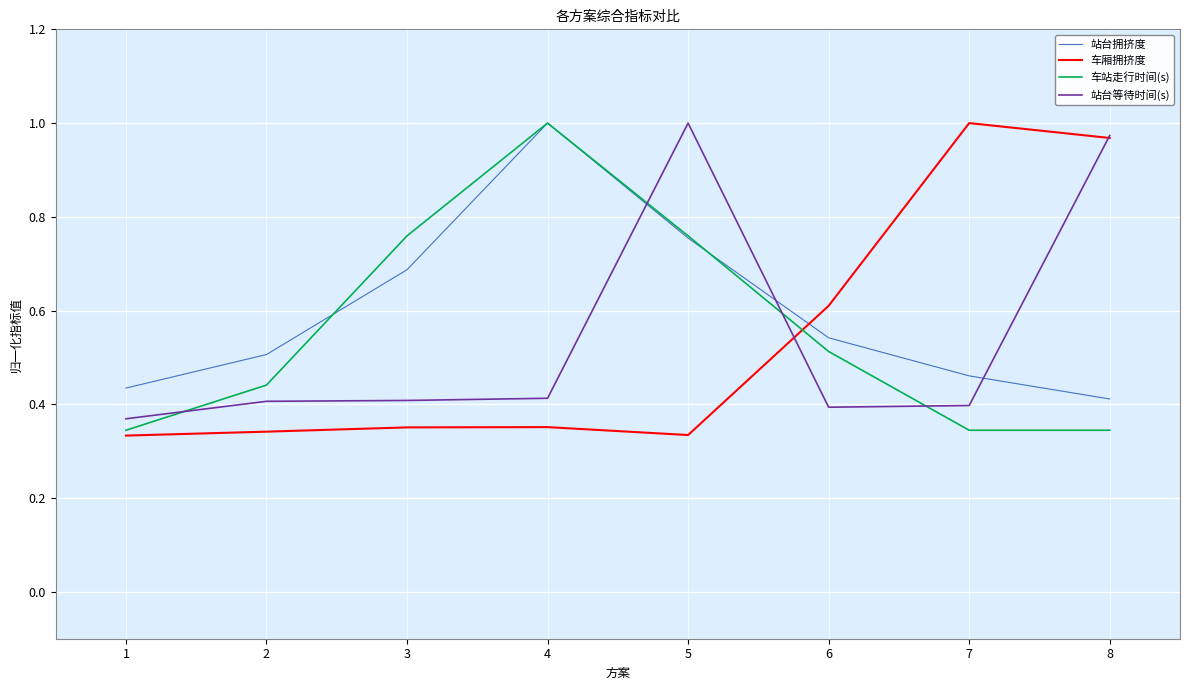

Between 2 and 5, which series saw the biggest shift?

站台等待时间(s)